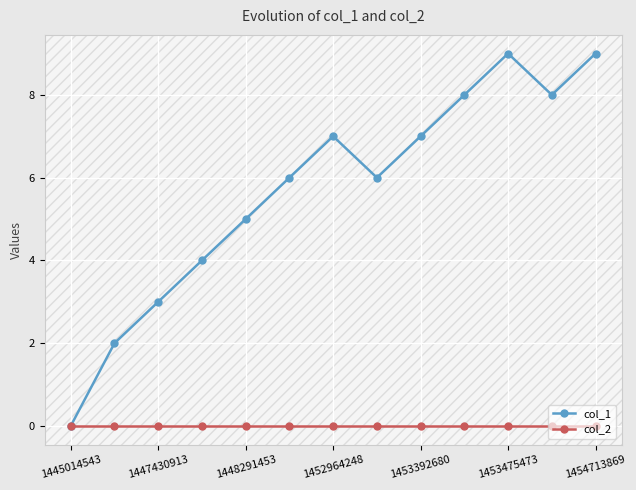

What are all the series names shown in the legend?

col_1, col_2